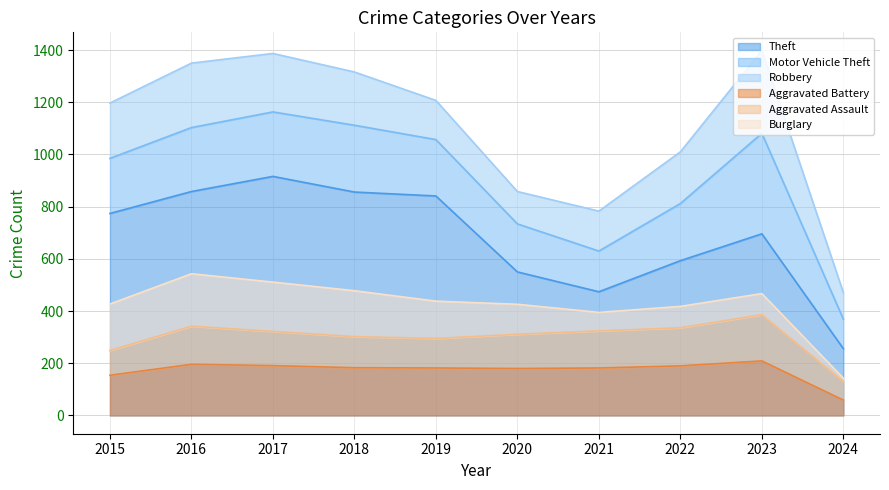

List the series in order of their peak value, lowest first.

Aggravated Assault, Burglary, Aggravated Battery, Robbery, Motor Vehicle Theft, Theft